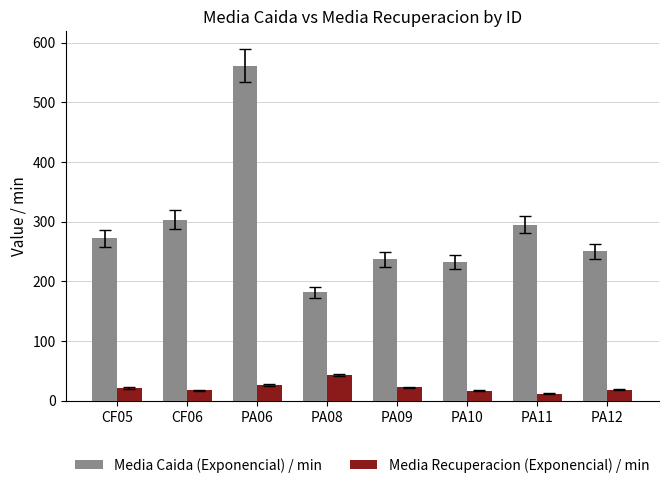

The Media Caida (Exponencial) / min series shows 121.1 at CF06. True or false?

False